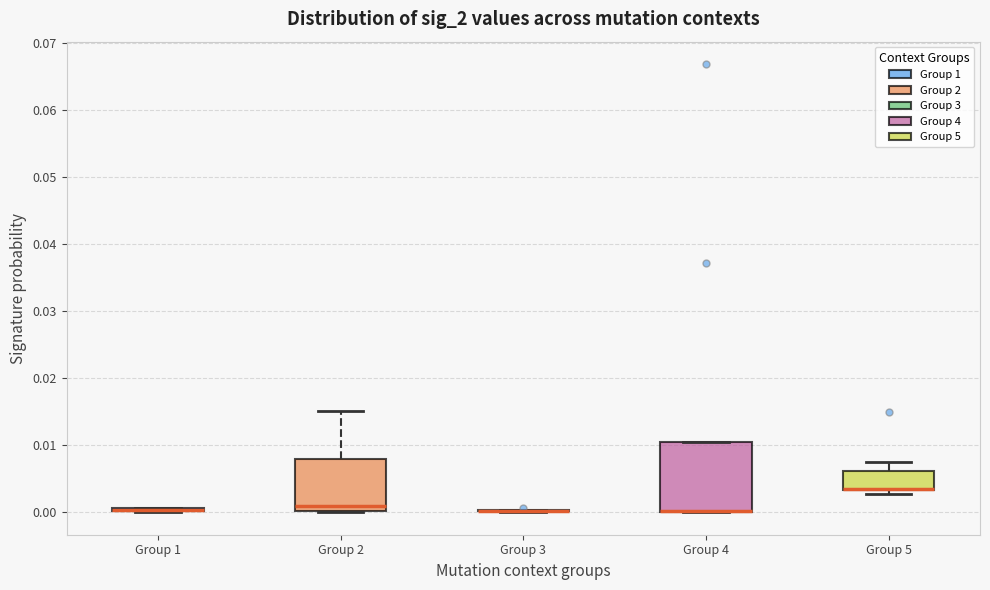

Where does the upper whisker of the box for Group 5 end on the y-axis? The values are not printed on the chart, so give them approximately, as read against the axis.

0.007